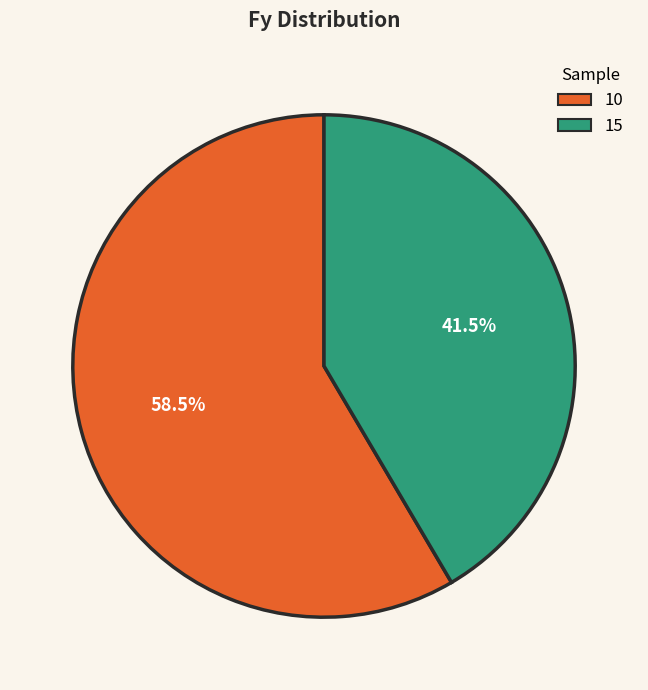

Is it true that 10 is 51% of the pie?

False